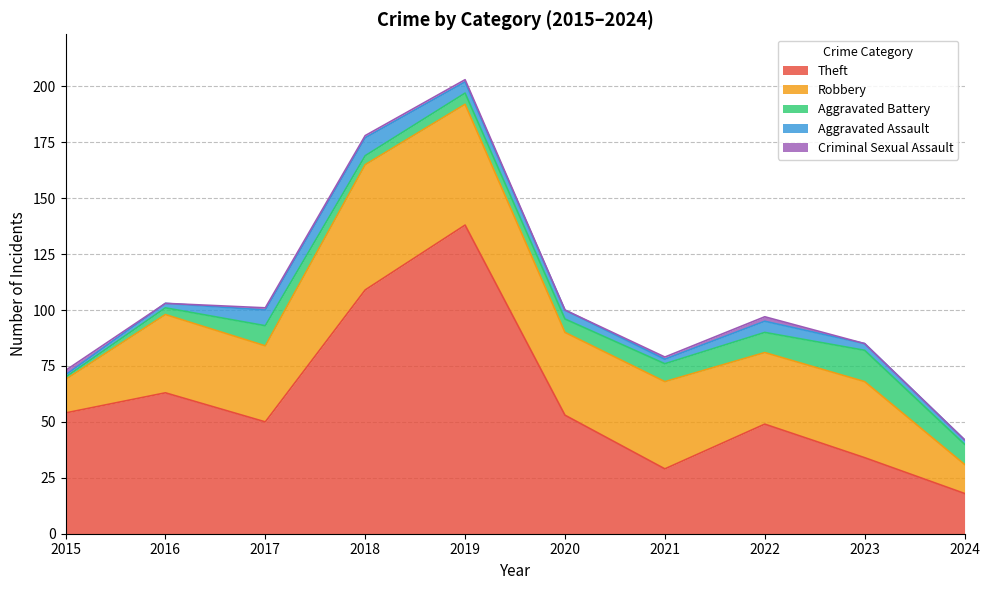

Does the chart have visible grid lines?

Yes